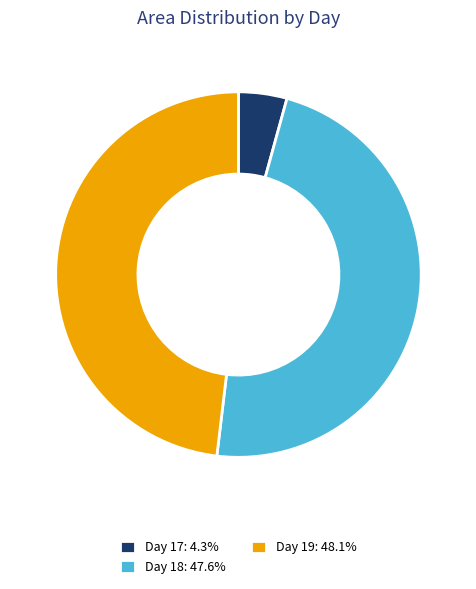

Approximately how many times larger is the value at Day 19: 48.1% compared to Day 18: 47.6%?

1.0